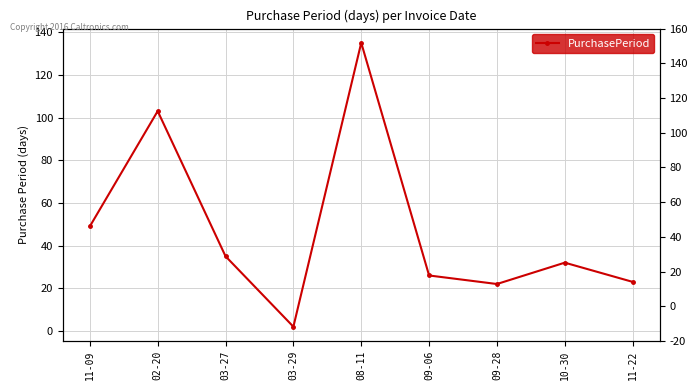

True or false: there are more than 0 points higher than both neighbors.

True